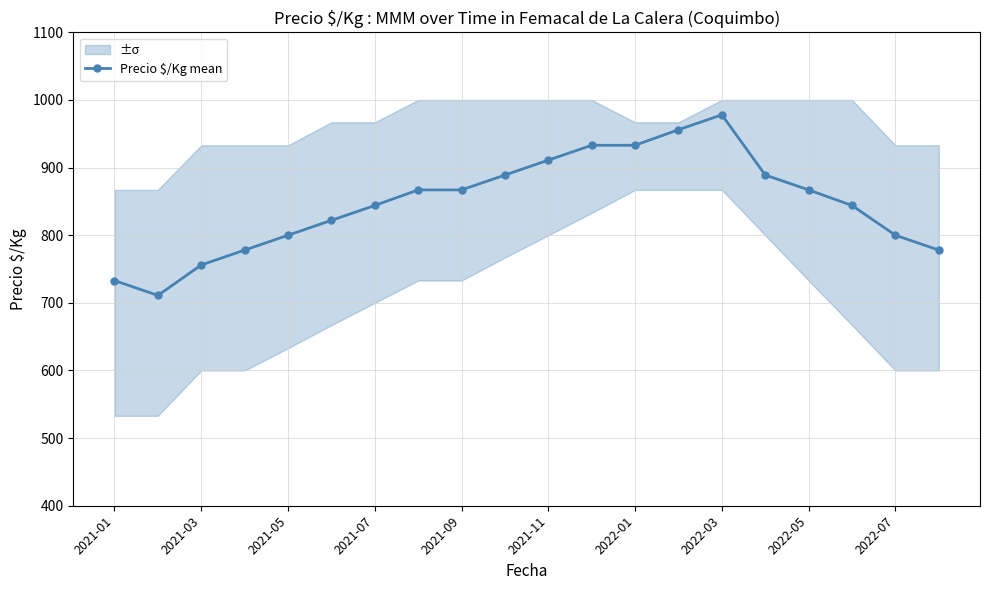

What is the value of the 17th point from the left?

867